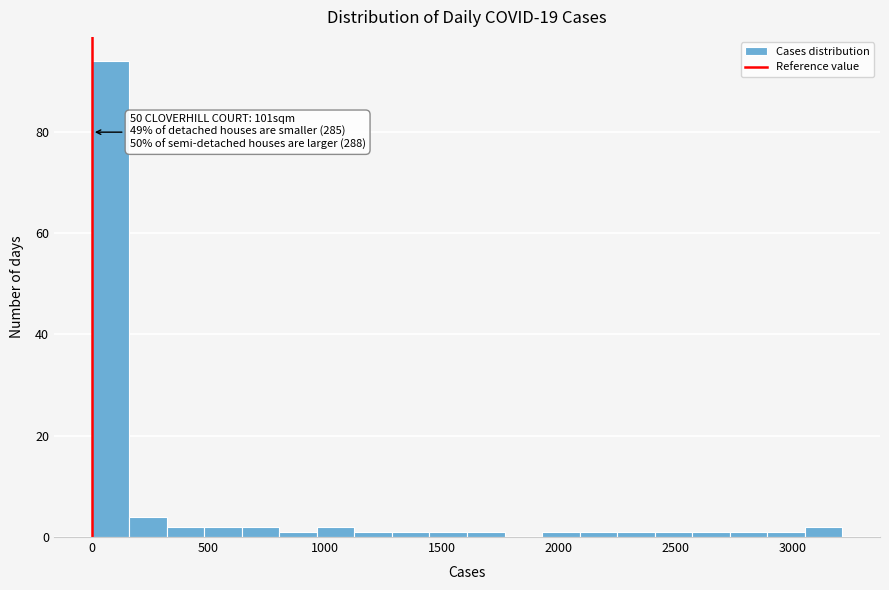

Around what value on the x-axis is the tallest bar? Give the approximate position of its centre, as read against the axis.

100